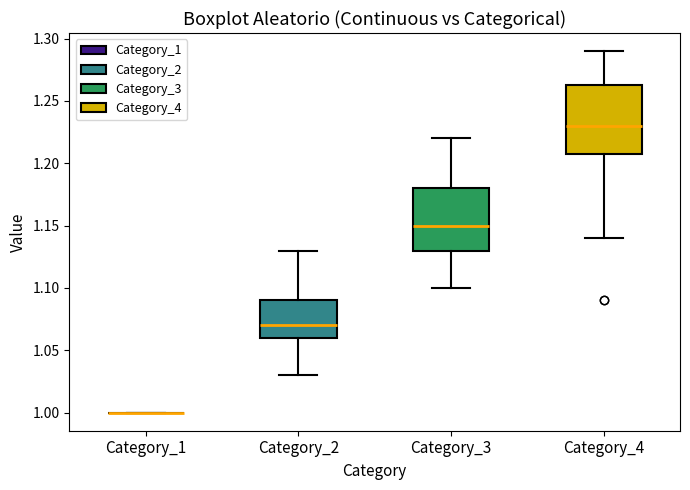

Reading left to right, read every box against the y-axis: the position of its median line, the range the box covers, and the ends of its whiskers. The values are not printed on the chart, so give them approximately, as read against the axis.

Category_1: box collapsed to a line at 1.000, whiskers 1.000 to 1.000
Category_2: median 1.070, box 1.060 to 1.090, whiskers 1.030 to 1.130
Category_3: median 1.150, box 1.130 to 1.180, whiskers 1.100 to 1.220
Category_4: median 1.230, box 1.210 to 1.265, whiskers 1.140 to 1.290